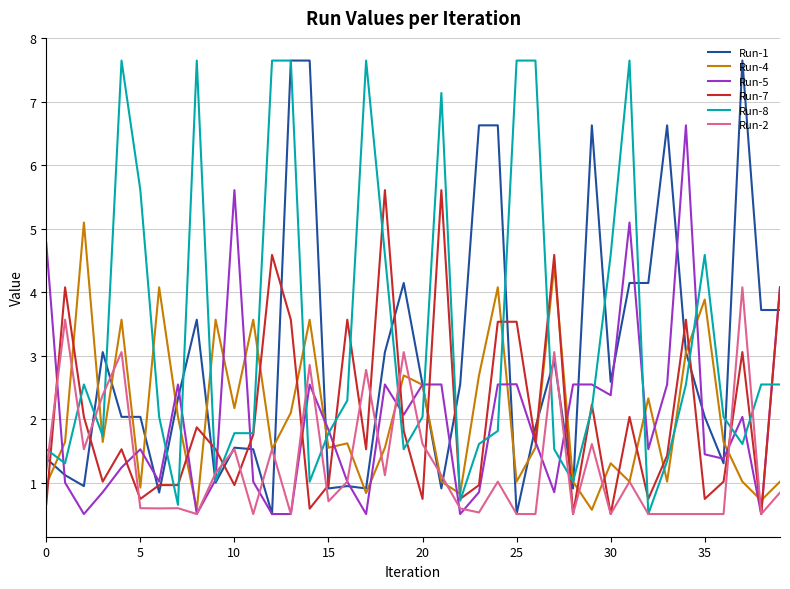

Which series has the largest total across all categories?

Run-8